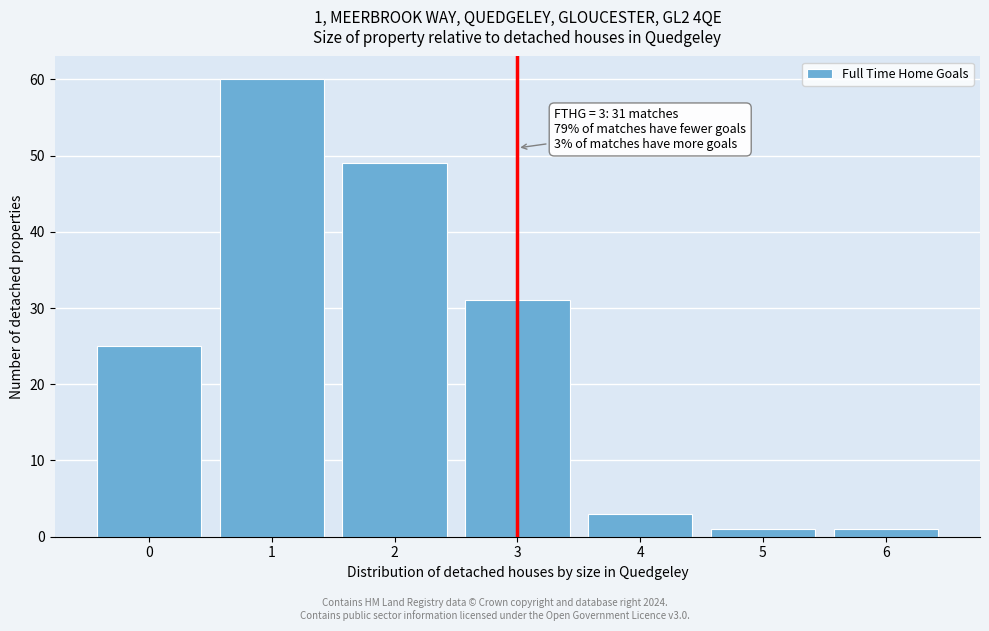

Reading left to right, extract all data points from this chart.

25	60	49	31	3	1	1